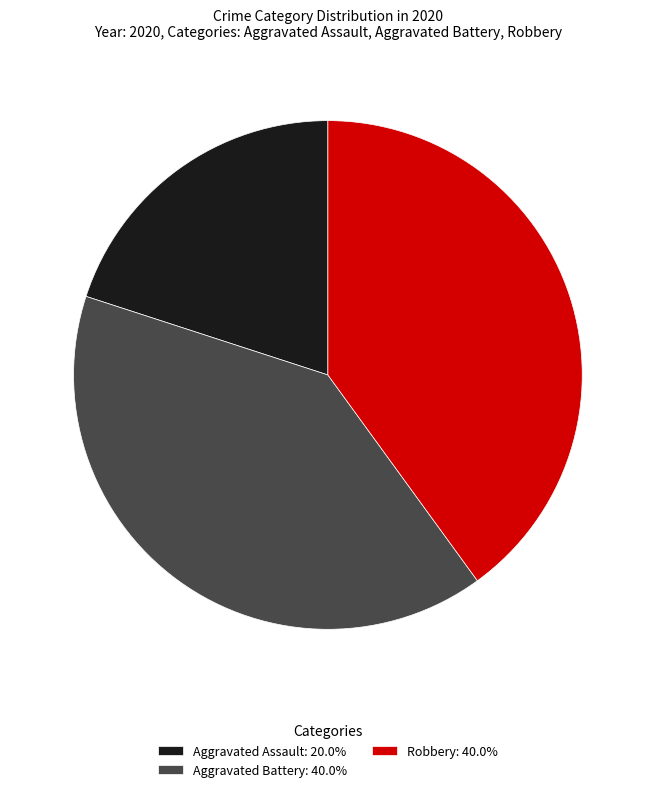

Does Aggravated Assault account for over 50% of the chart?

No